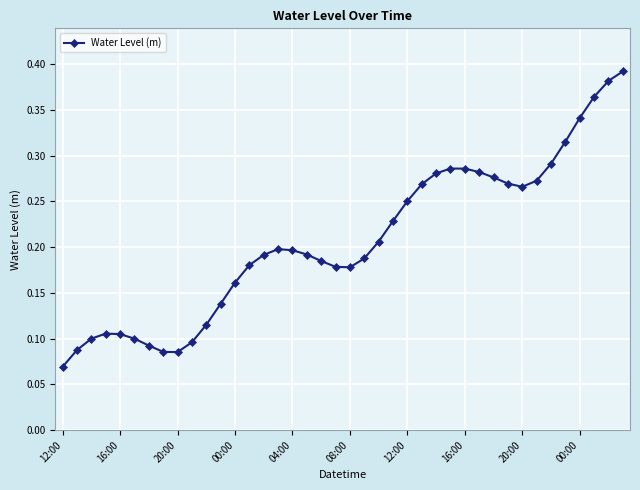

Count the values in the range 0 to 1.

40